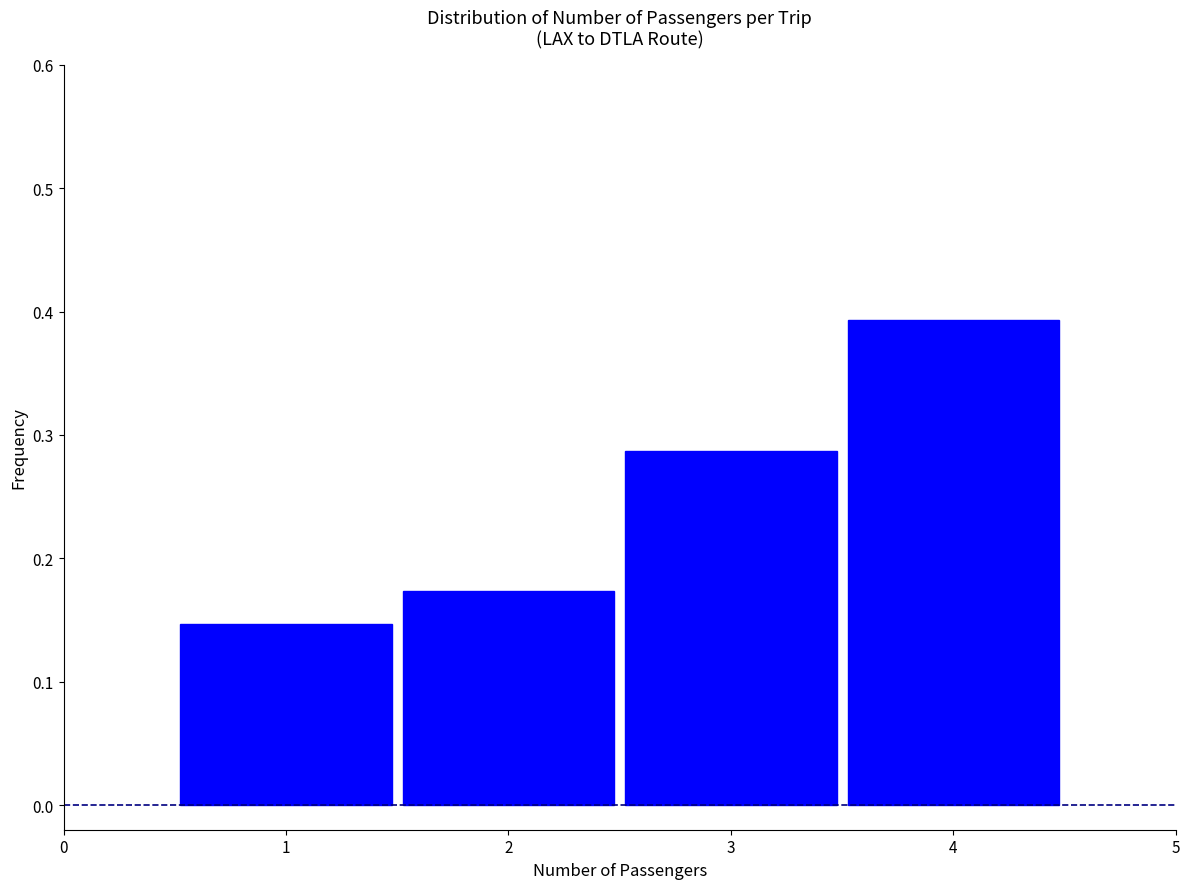

Between 2 and 4, which is larger?

4